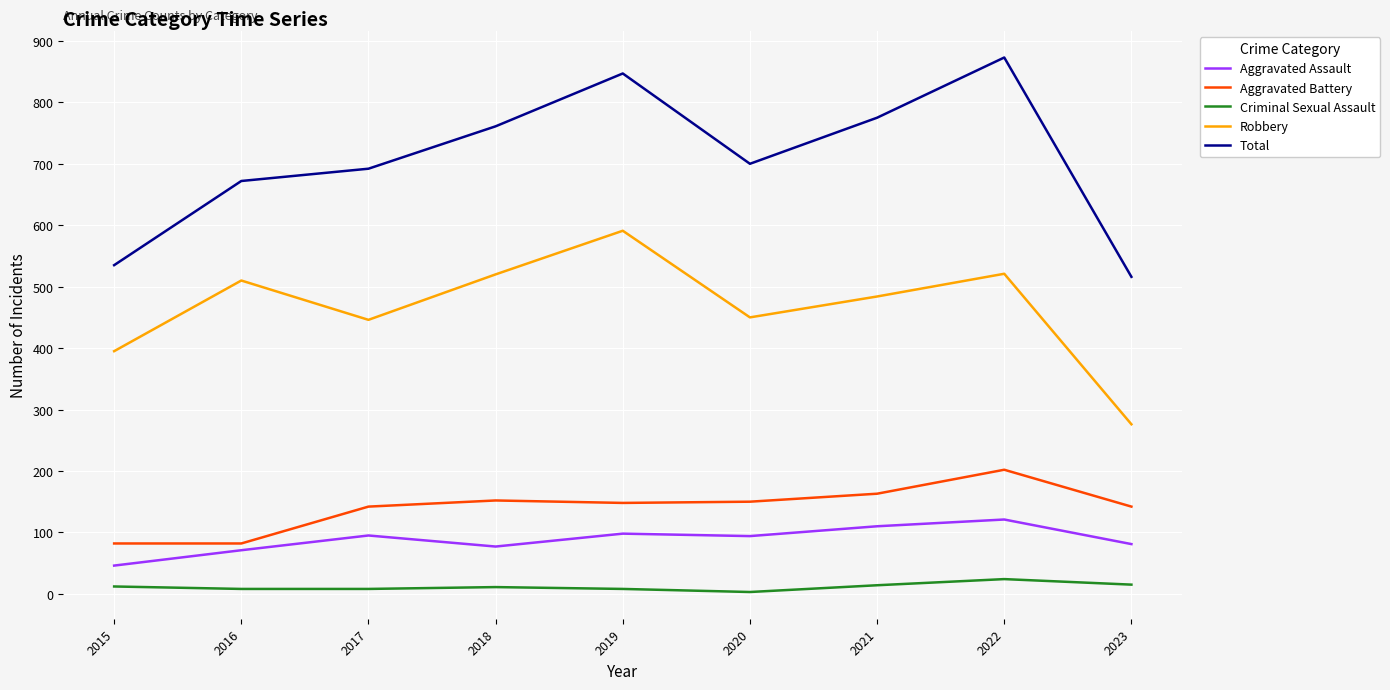

True or false: Total and Criminal Sexual Assault intersect in this chart.

False